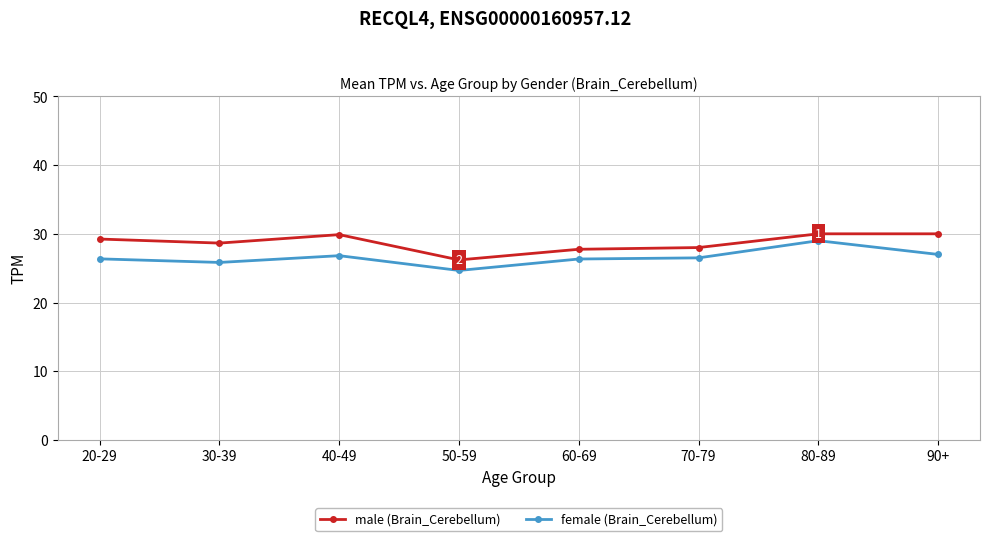

What is the average value of the female (Brain_Cerebellum) series?

26.6